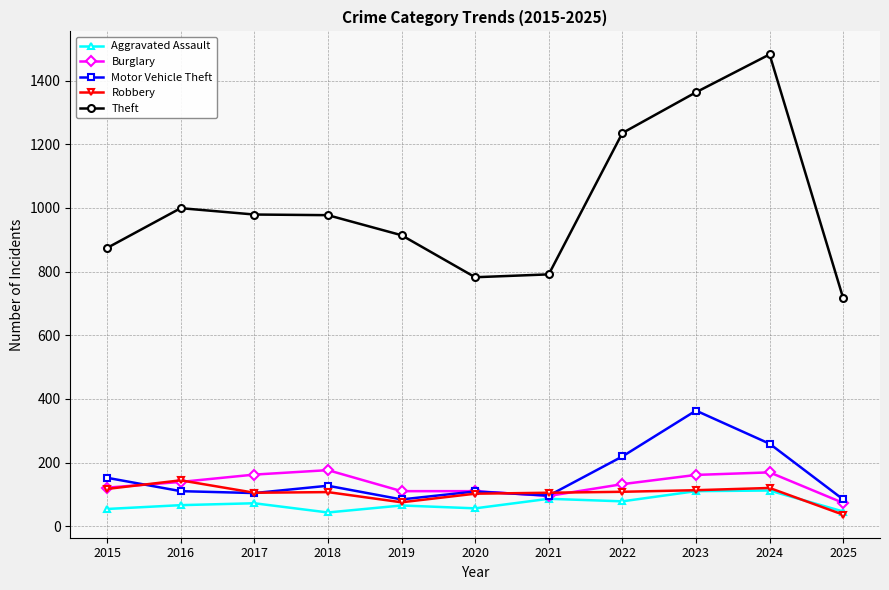

What is the sum of the Burglary values at 2025 and 2021?

168